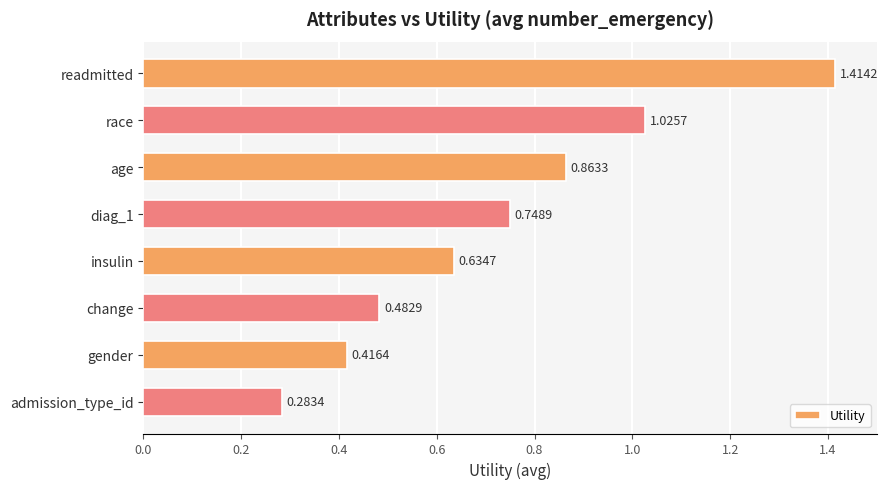

Between age and gender, which is larger?

age